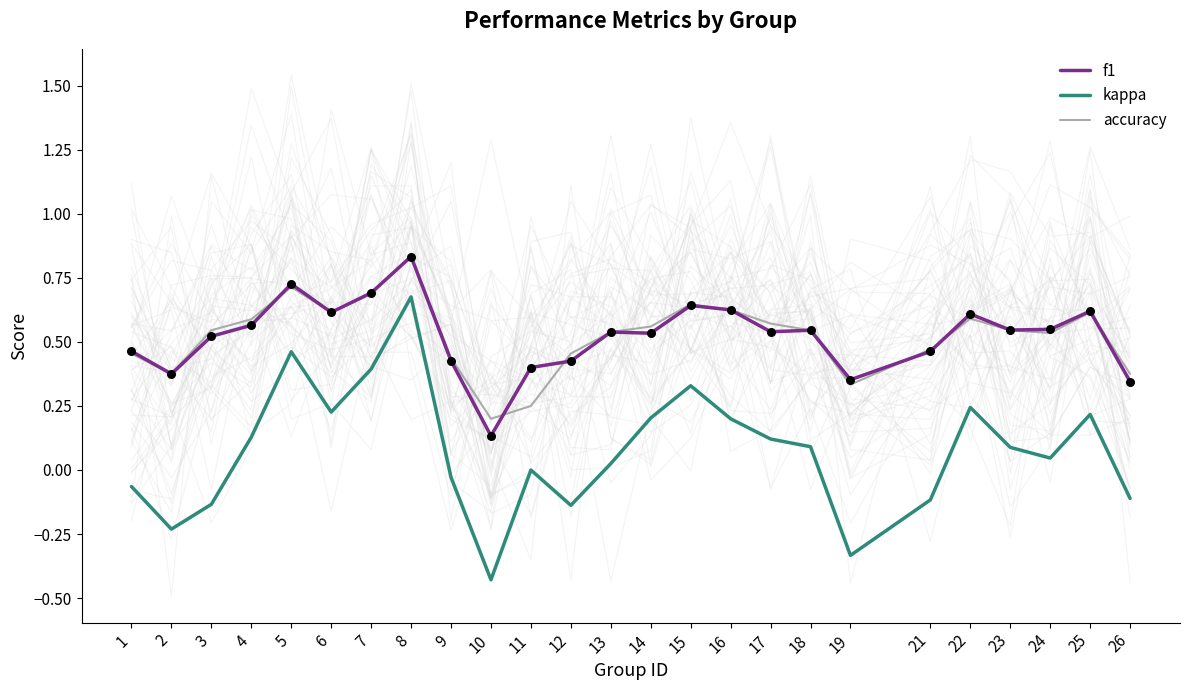

Which series reaches the maximum Y coordinate?

f1